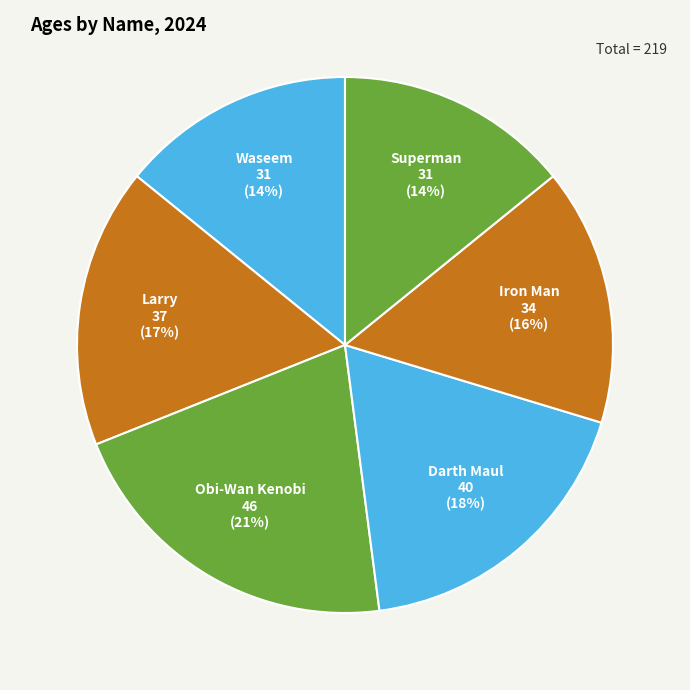

Count the number of slices in the pie.

6